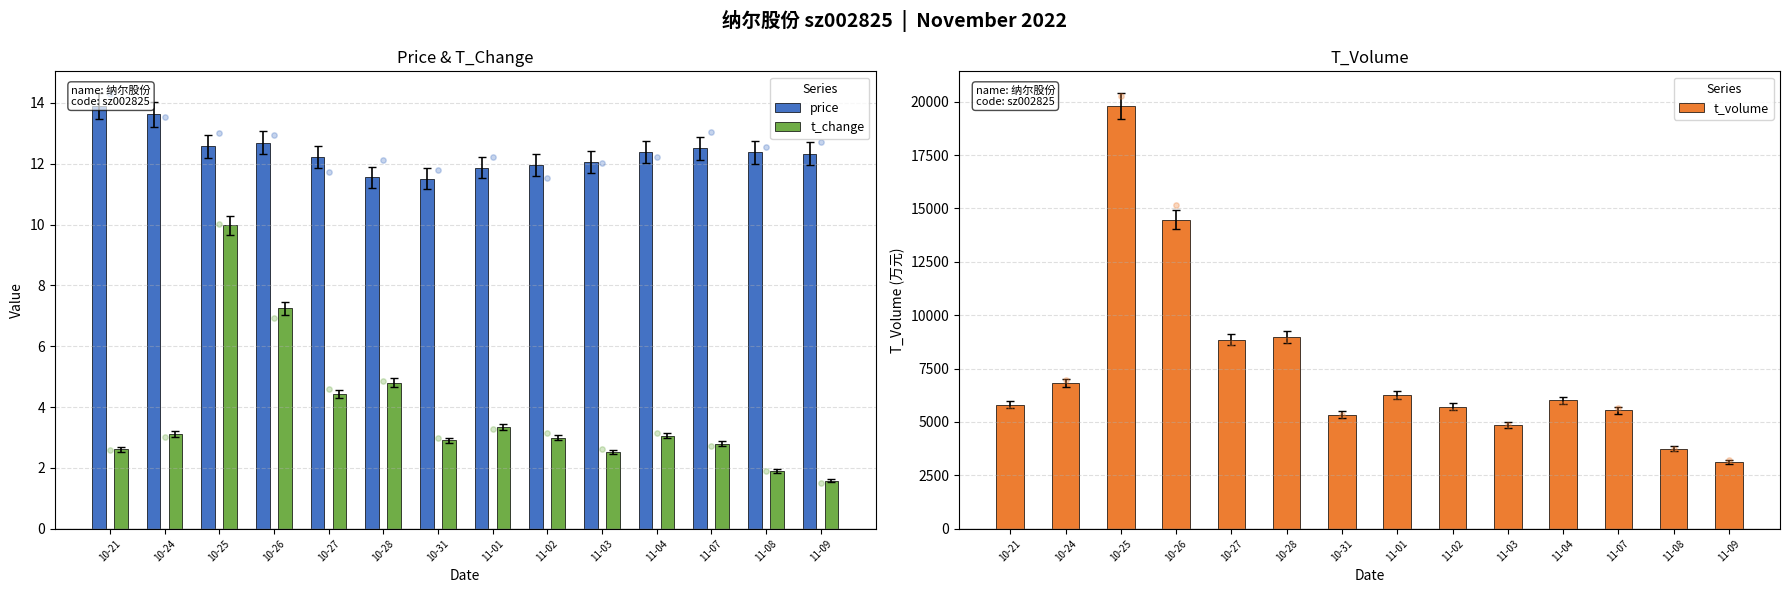

What are all the series names shown in the legend?

price, t_change, t_volume